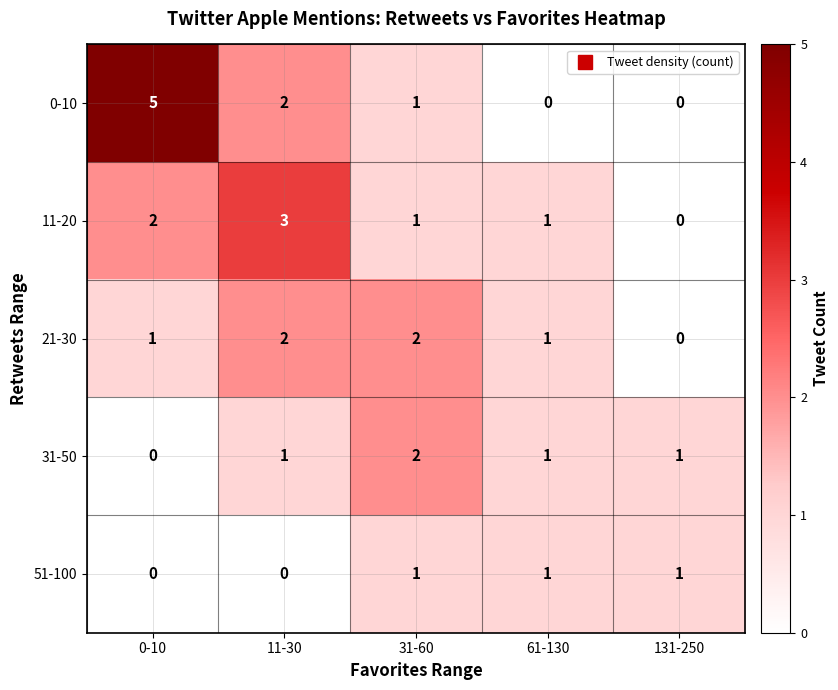

At which label does 0-10 first exceed 1?

0-10